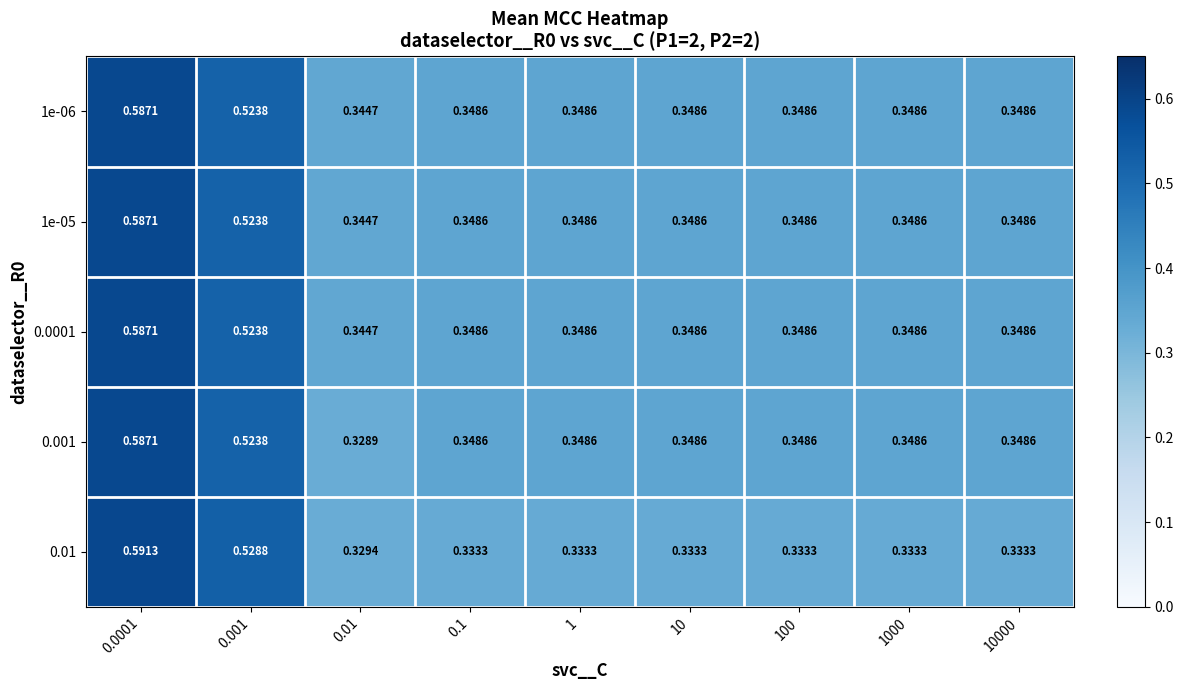

Is the value of 0.001 at 100 greater than the value of 0.0001 at 0.01?

Yes